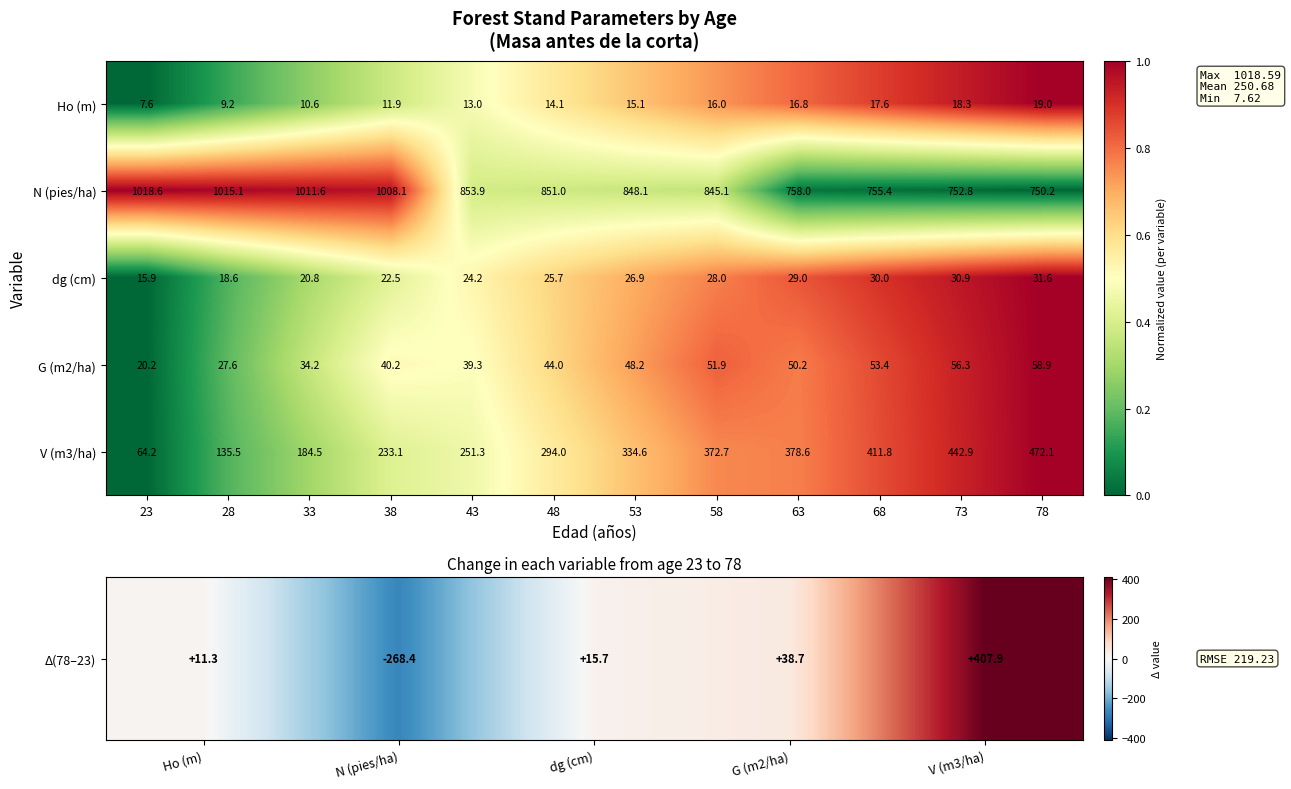

What is the difference between the maximum and minimum values in the Ho (m) series?

11.4